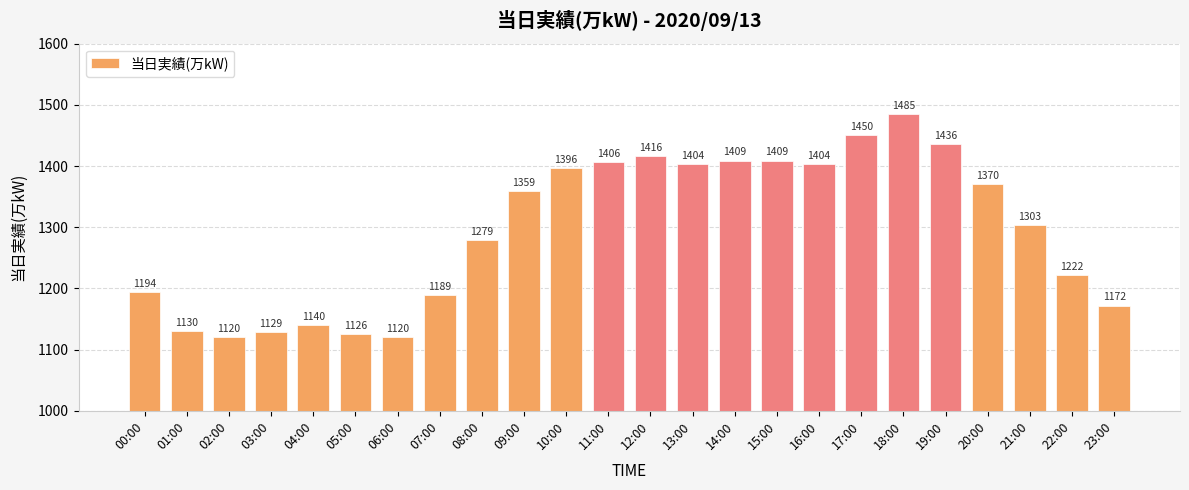

How many bars are there in total?

24